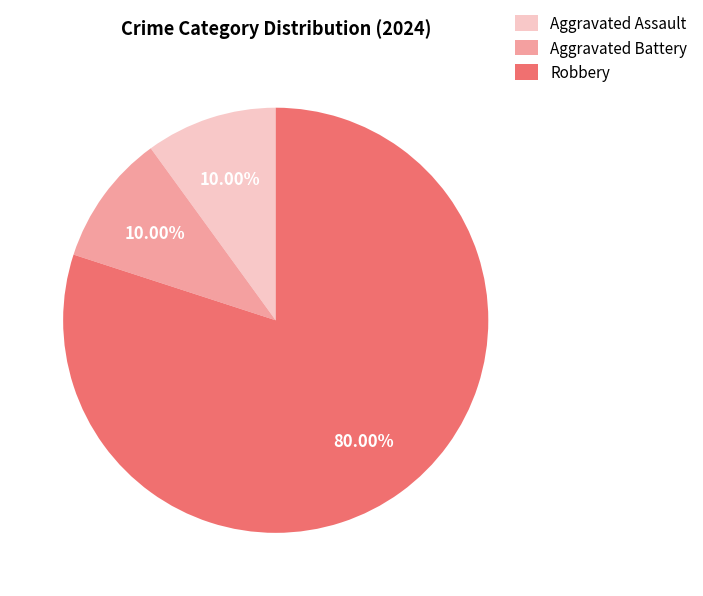

Is Robbery the majority of the pie?

Yes